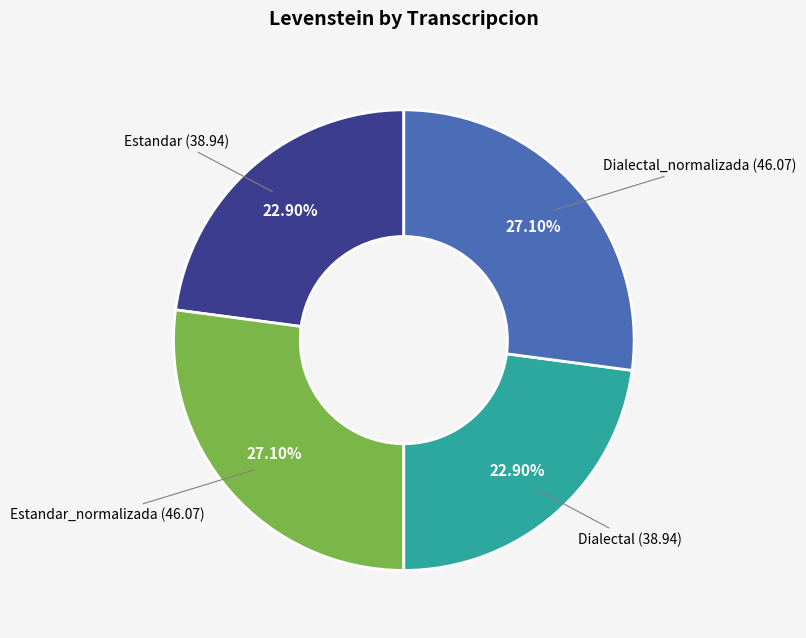

To the nearest percent, what is the average slice percentage?

25%